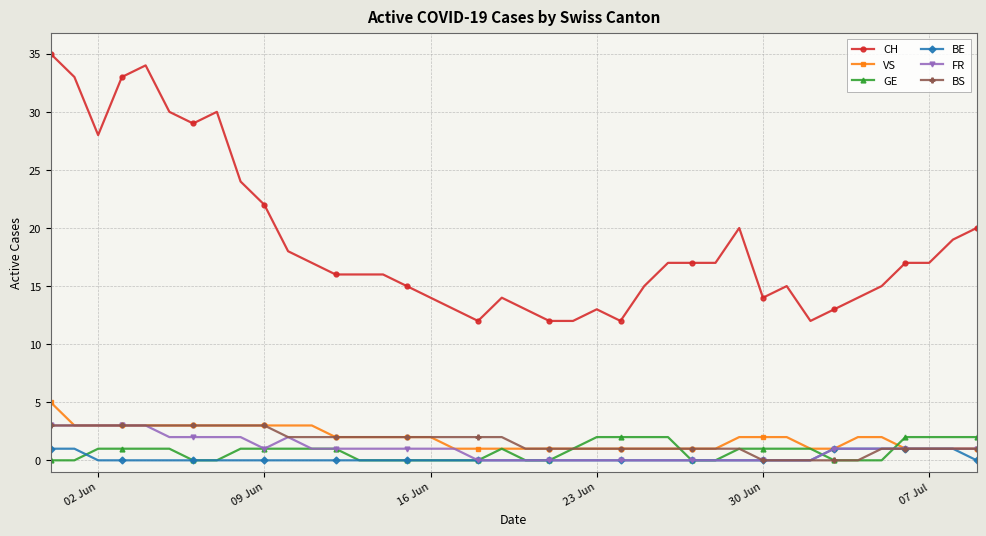

Which series has the largest range (max minus min)?

CH